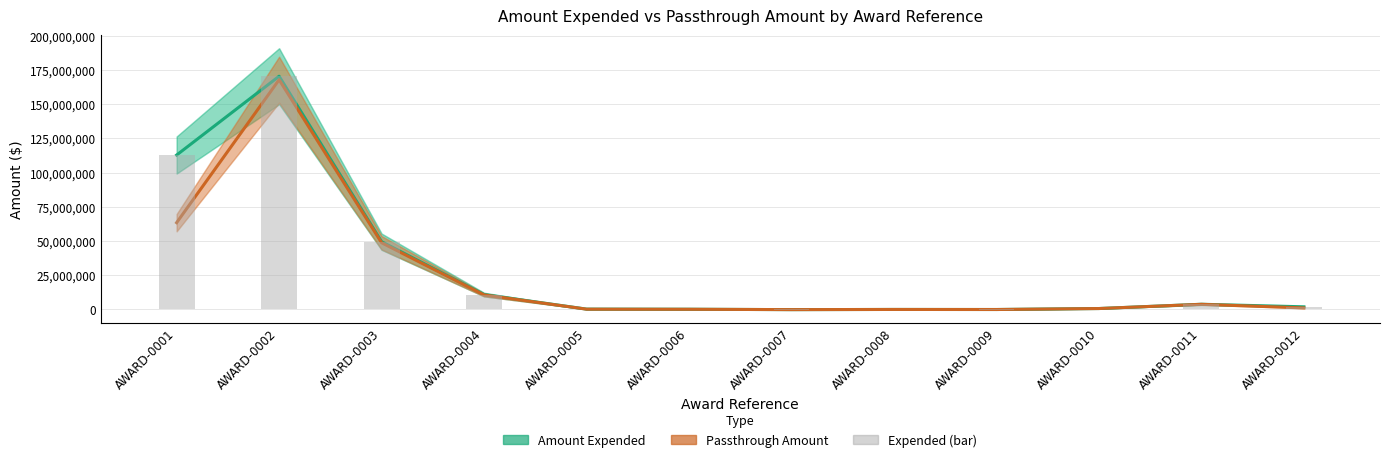

Read the Expended (bar) value at AWARD-0001, to the nearest 50.

112837350